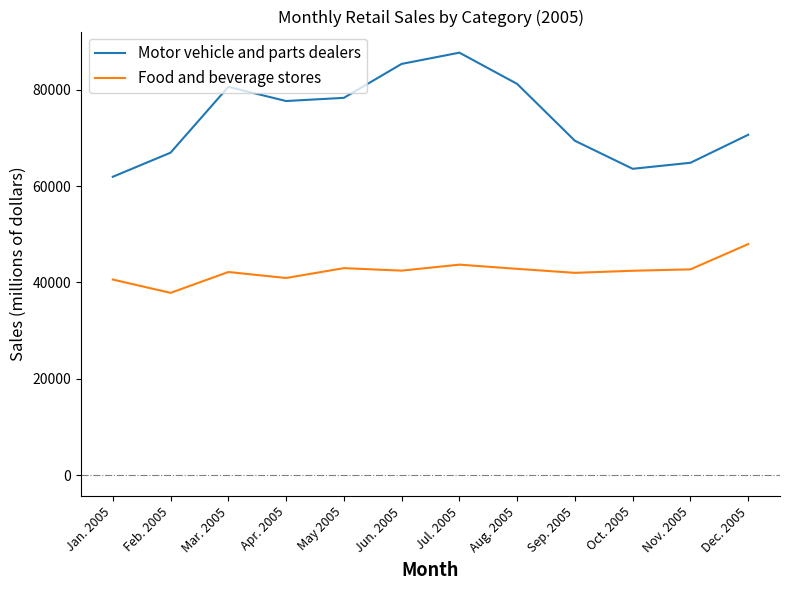

What are all the series names shown in the legend?

Motor vehicle and parts dealers, Food and beverage stores